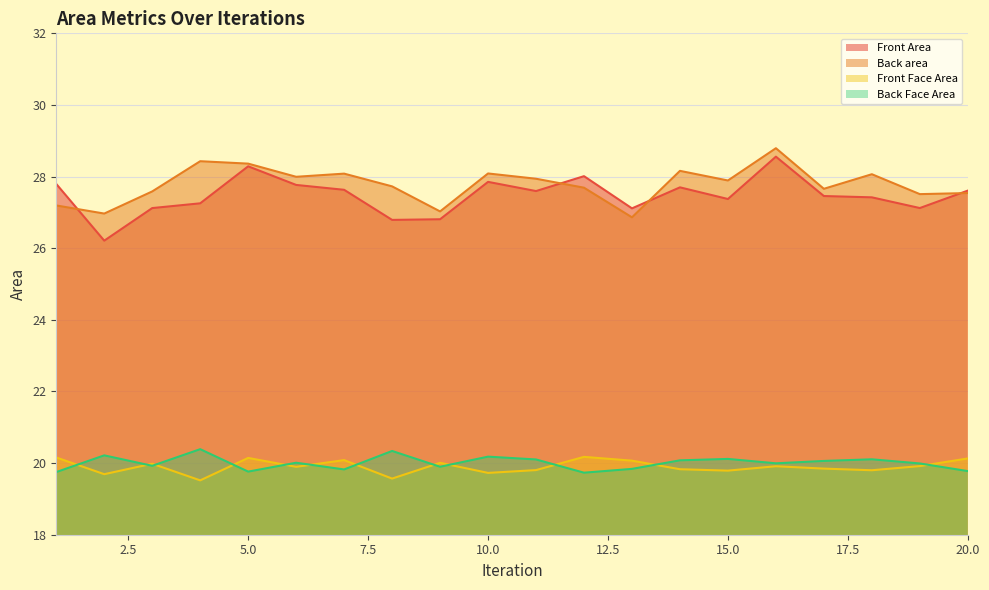

At which category does Front Face Area reach its first local peak?

3